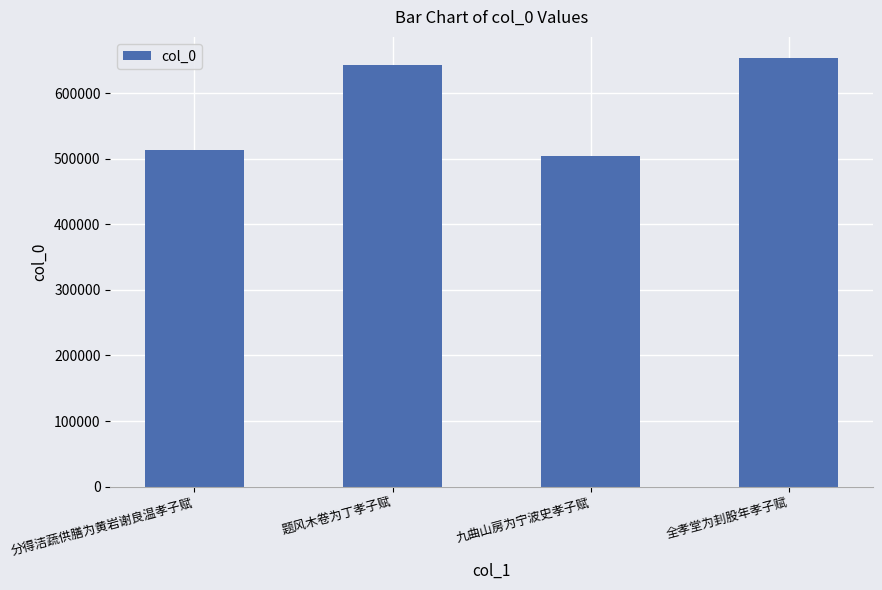

What is the greatest value displayed?

653036